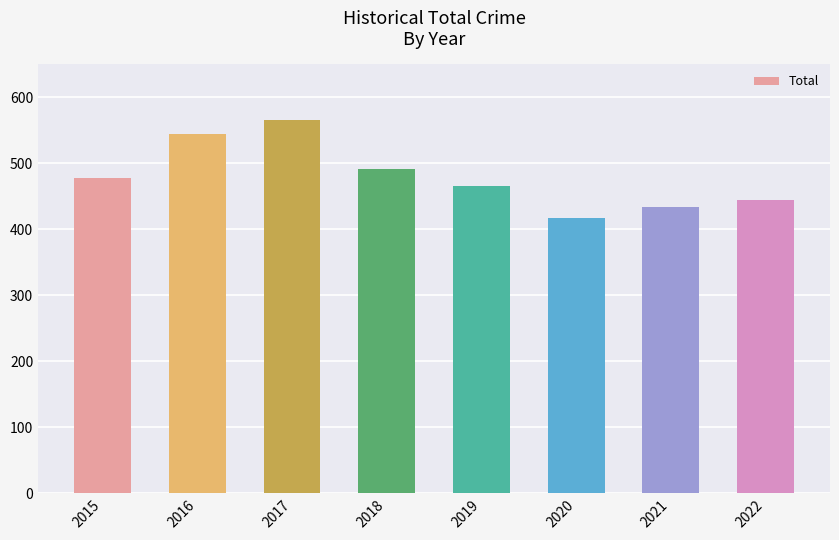

How many data points does each series have?

8